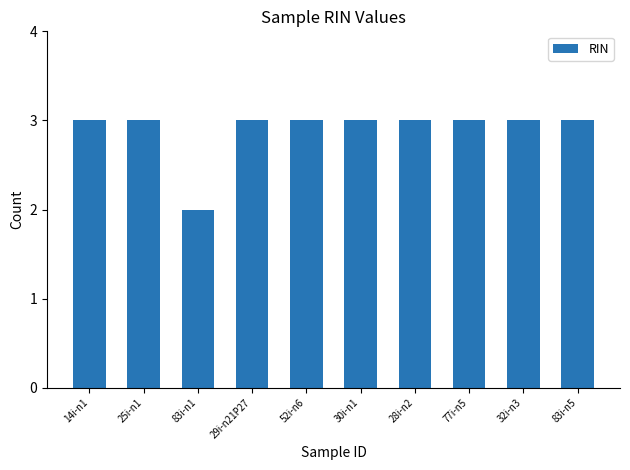

What is the value of the 3rd bar from the left?

2